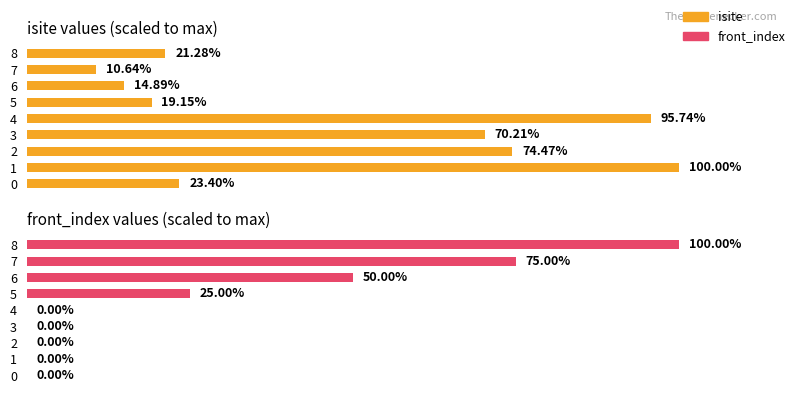

Between 7 and 2, which is larger?

2